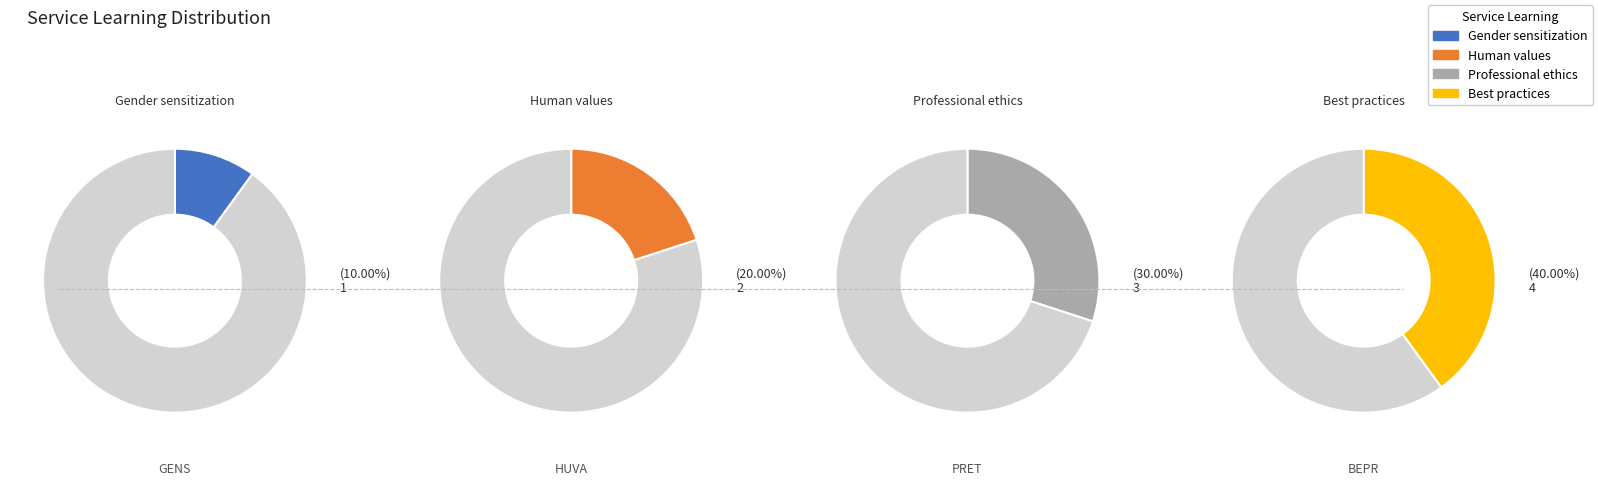

What is the largest slice in the pie chart?

Best practices